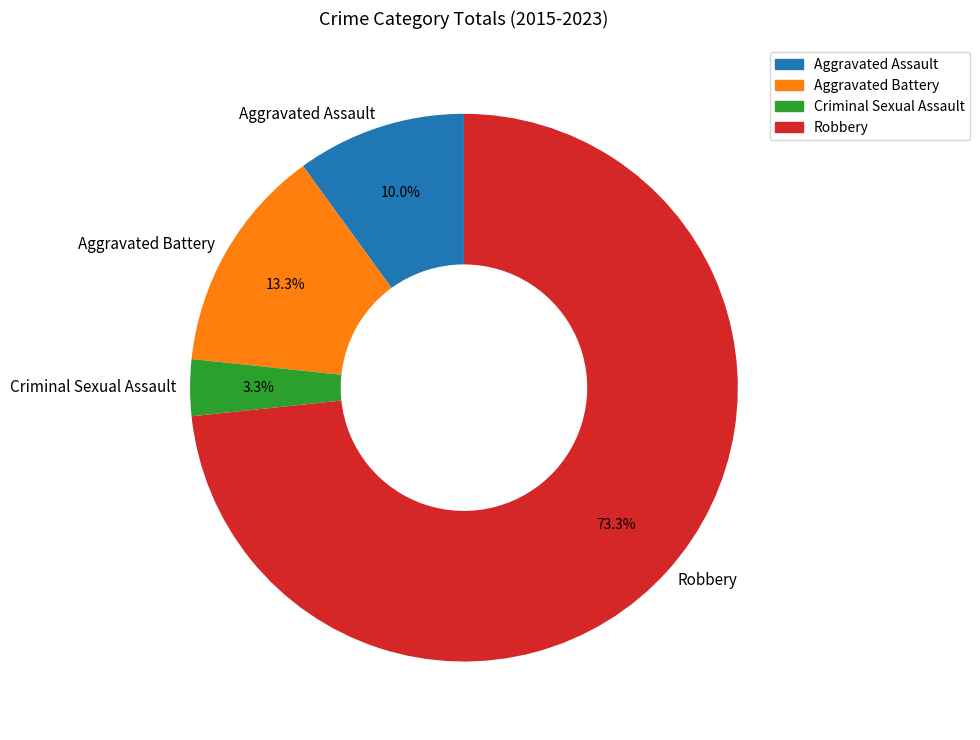

Which category has the biggest portion of the pie?

Robbery